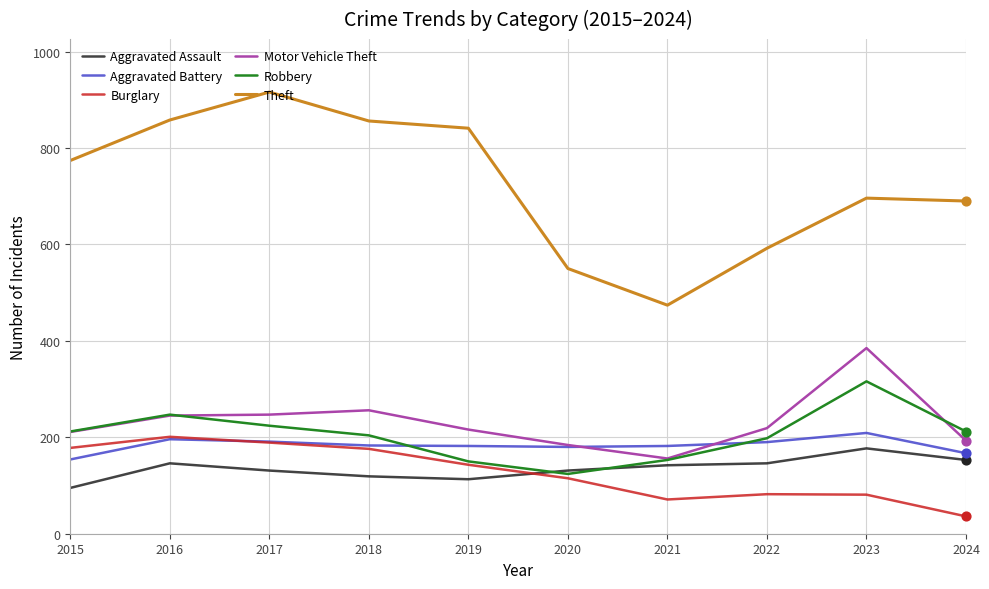

Is the value of Aggravated Assault at 2016 greater than the value of Motor Vehicle Theft at 2017?

No